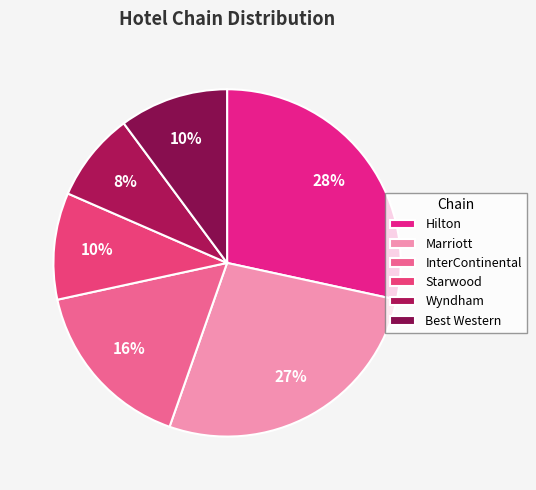

Which category has the biggest portion of the pie?

Hilton